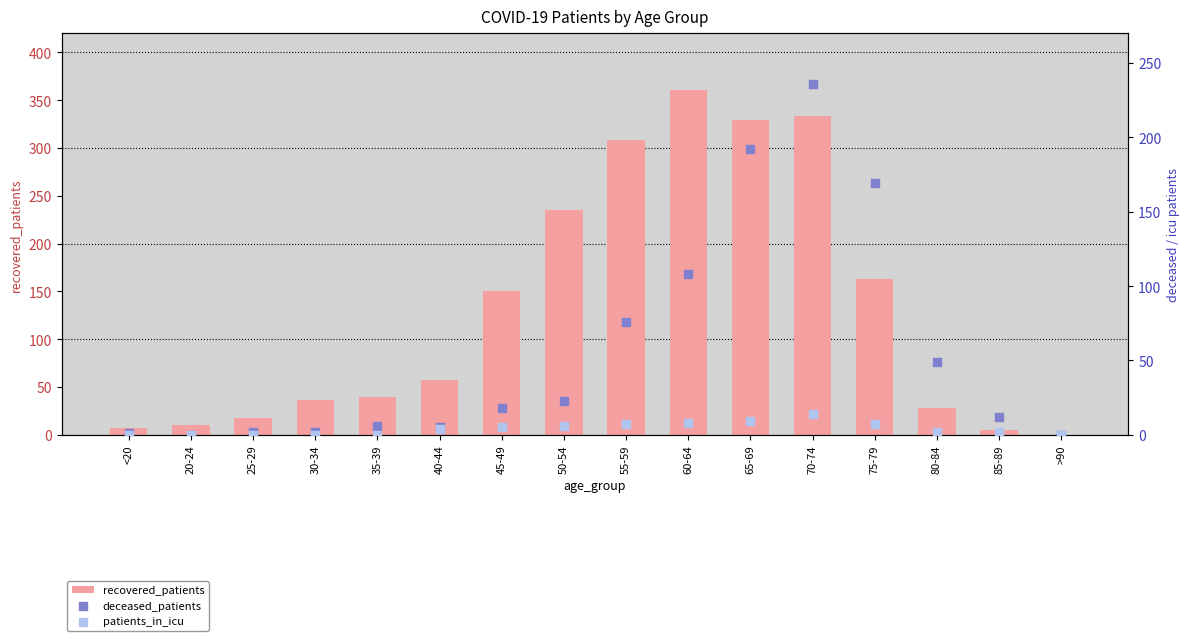

At which category is the sum across all series the highest?

70-74